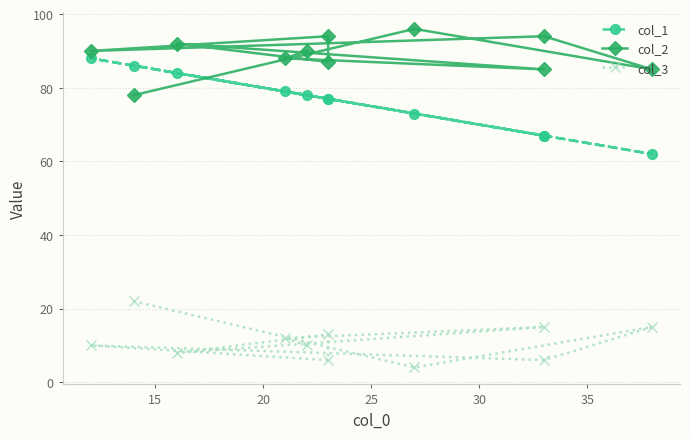

Reading left to right, transcribe all the data shown in this chart.

col_1: 78	79	67	84	77	77	88	67	62	73	86
col_2: 90	88	85	92	87	94	90	94	85	96	78
col_3: 10	12	15	8	13	6	10	6	15	4	22